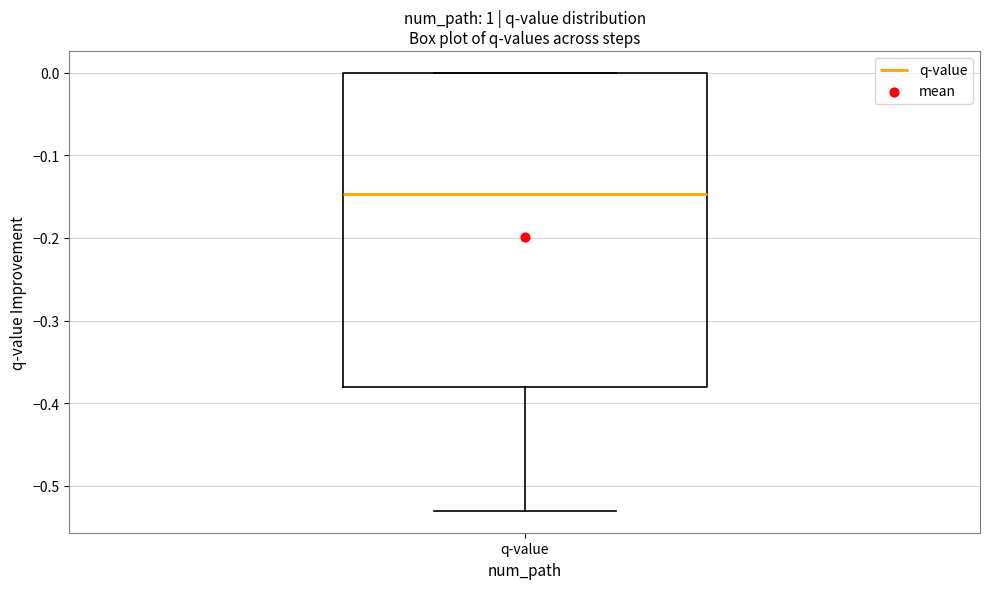

Read this box plot against the y-axis: the position of the median line, the range covered by the box, and the ends of both whiskers. The values are not printed on the chart, so give them approximately, as read against the axis.

median -0.15, box -0.38 to 0.00, whiskers -0.53 to 0.00